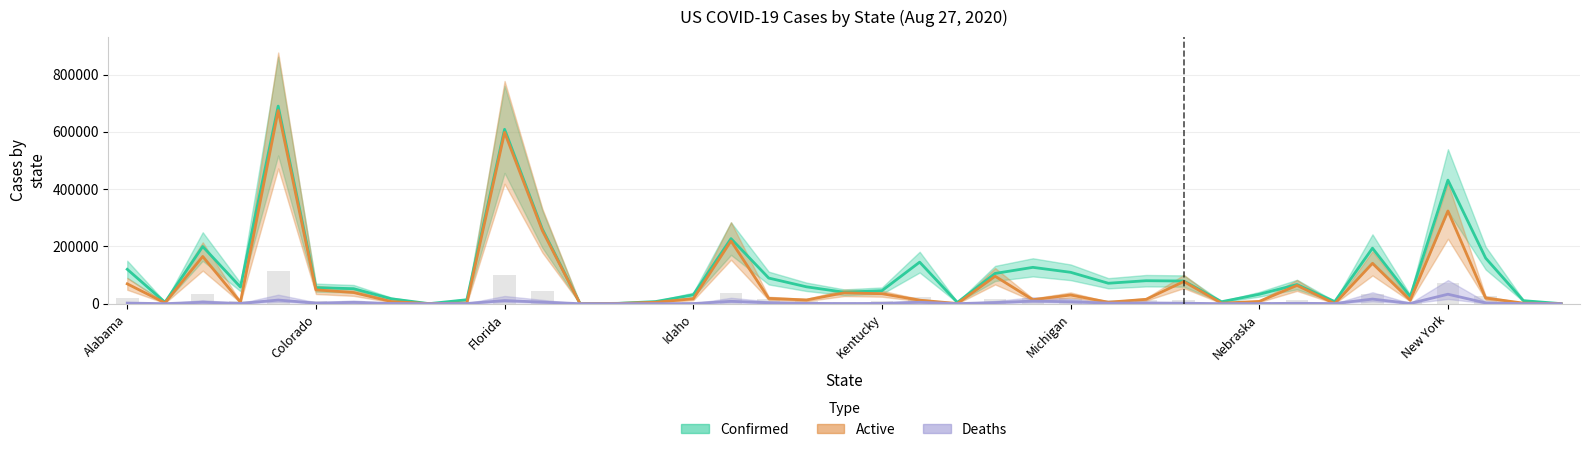

Rank the series by their maximum value, from highest to lowest.

Confirmed, Active, Deaths